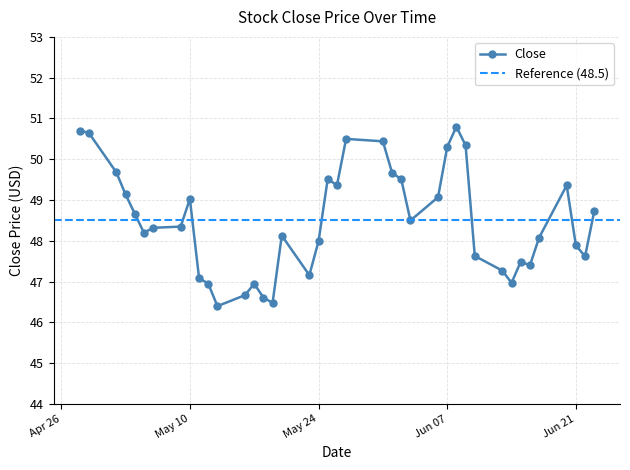

What is the label of the 15th point from the right?

2016-06-03